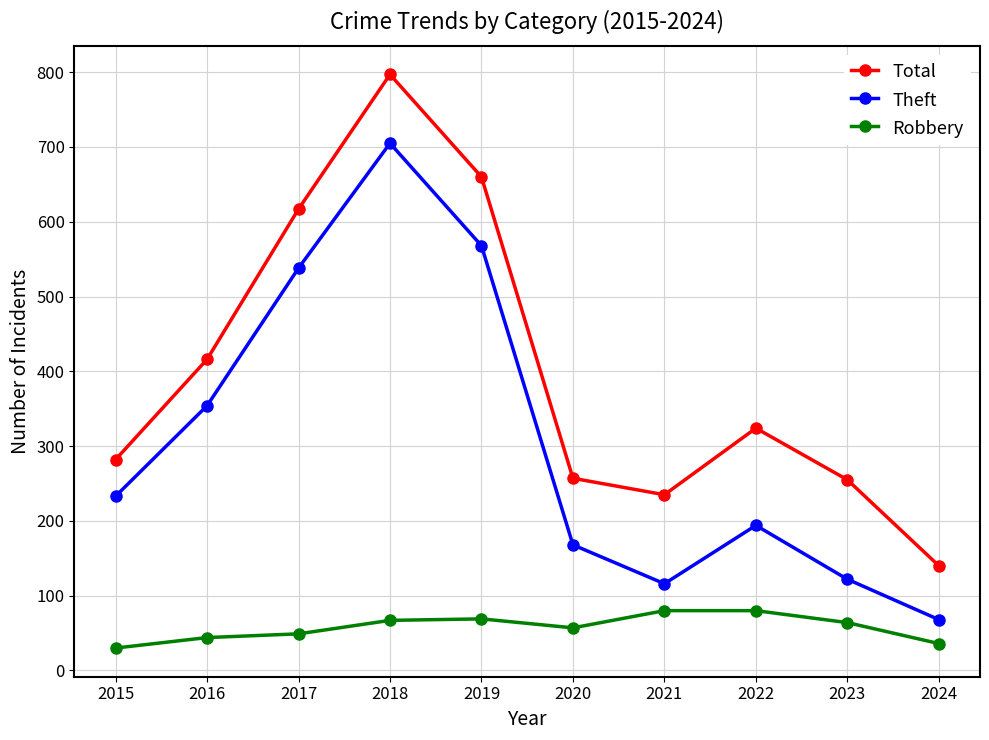

True or false: Theft has a value of 1210 at 2018.

False